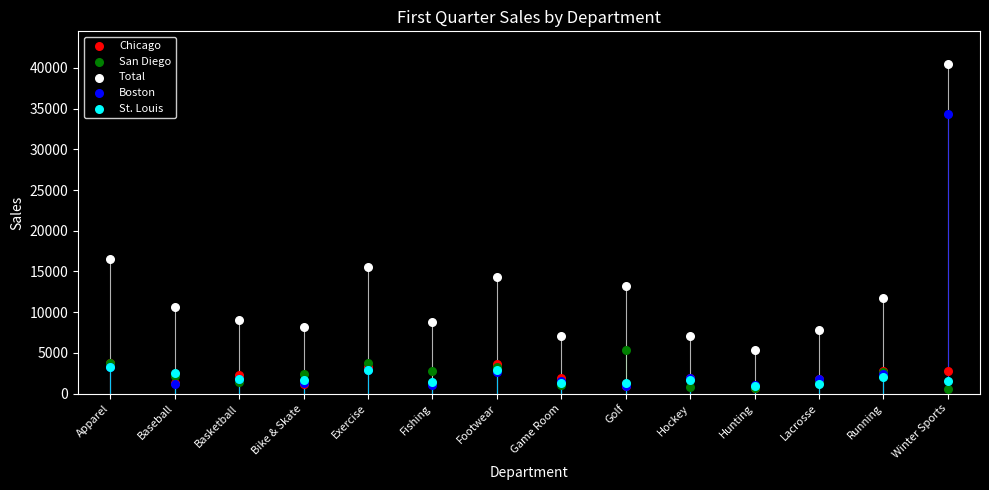

Across all series, what Y value is closest to 20500?

16500